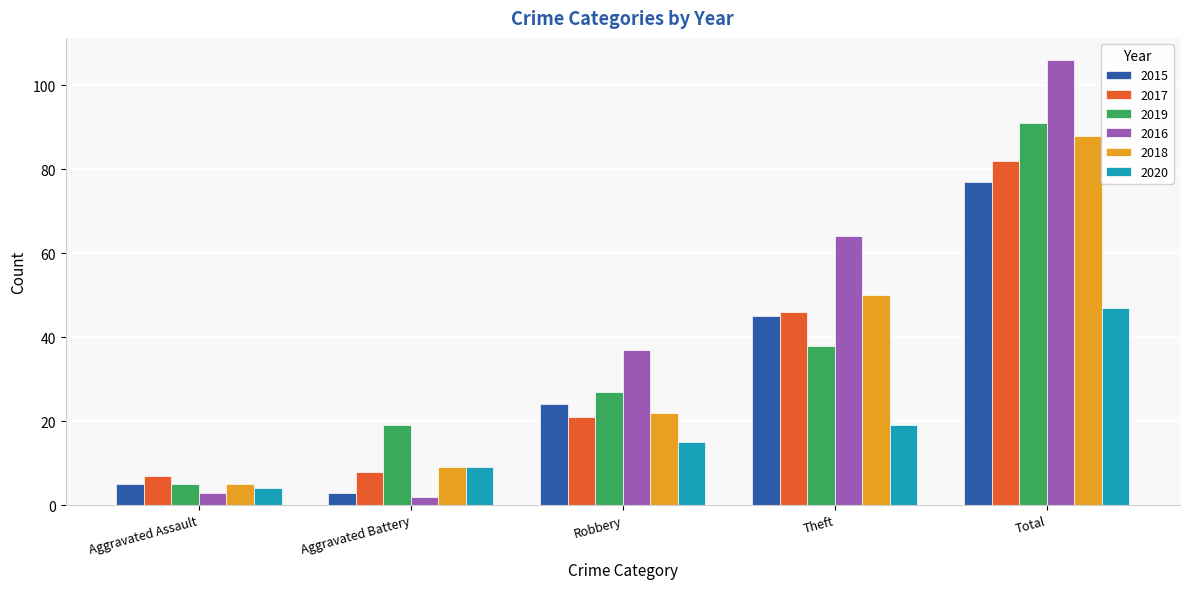

How many bars are there in each group?

6